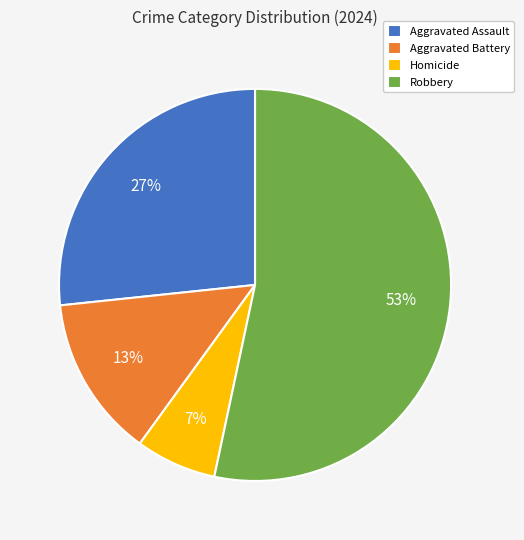

To the nearest percent, what portion does Homicide represent?

7%